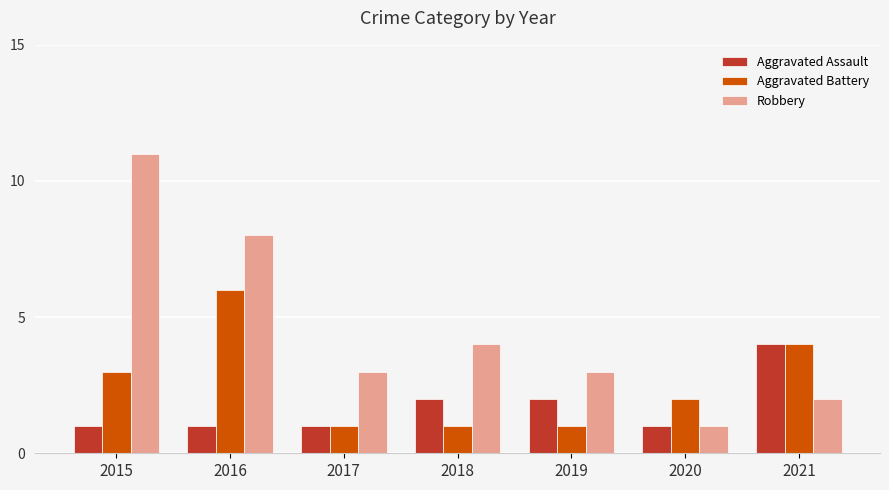

What are all the series names shown in the legend?

Aggravated Assault, Aggravated Battery, Robbery